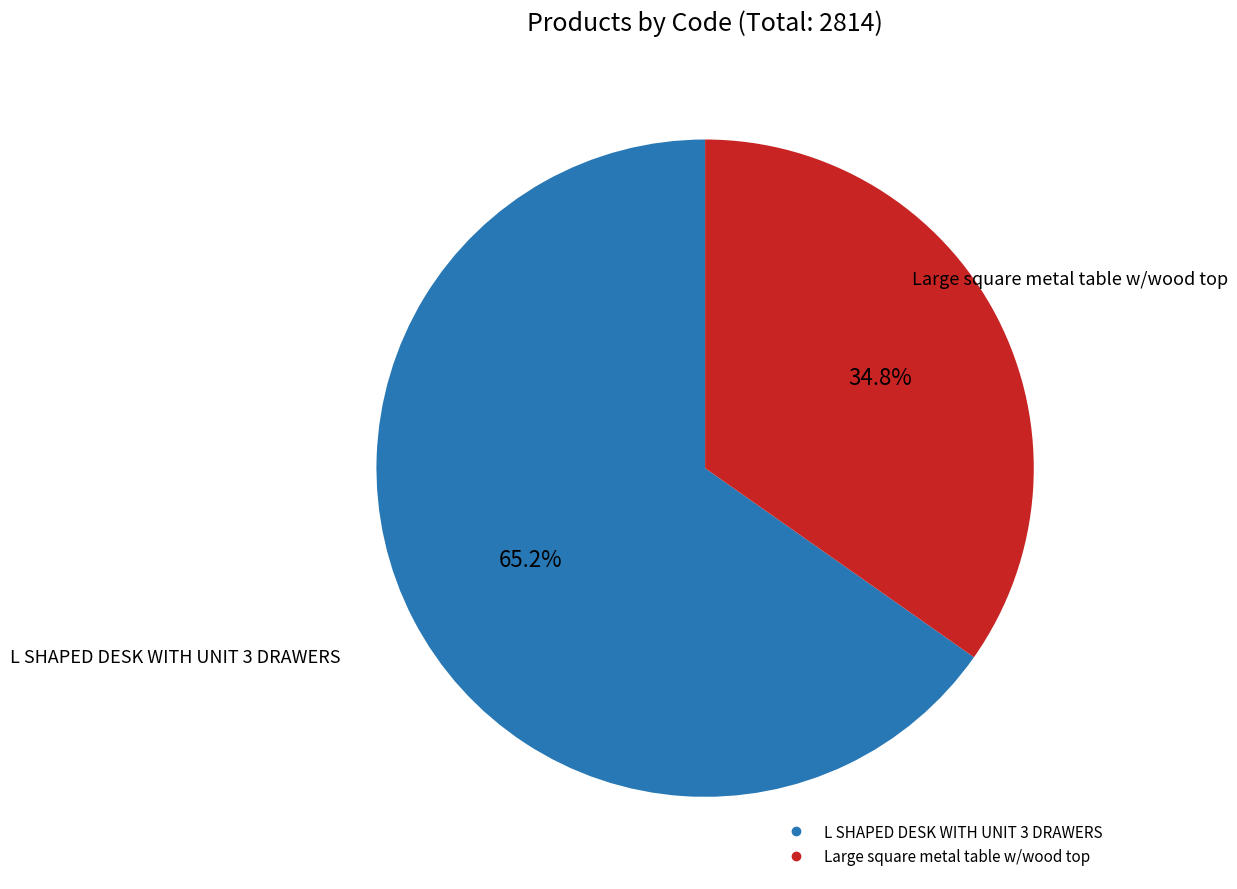

Count the number of slices in the pie.

2